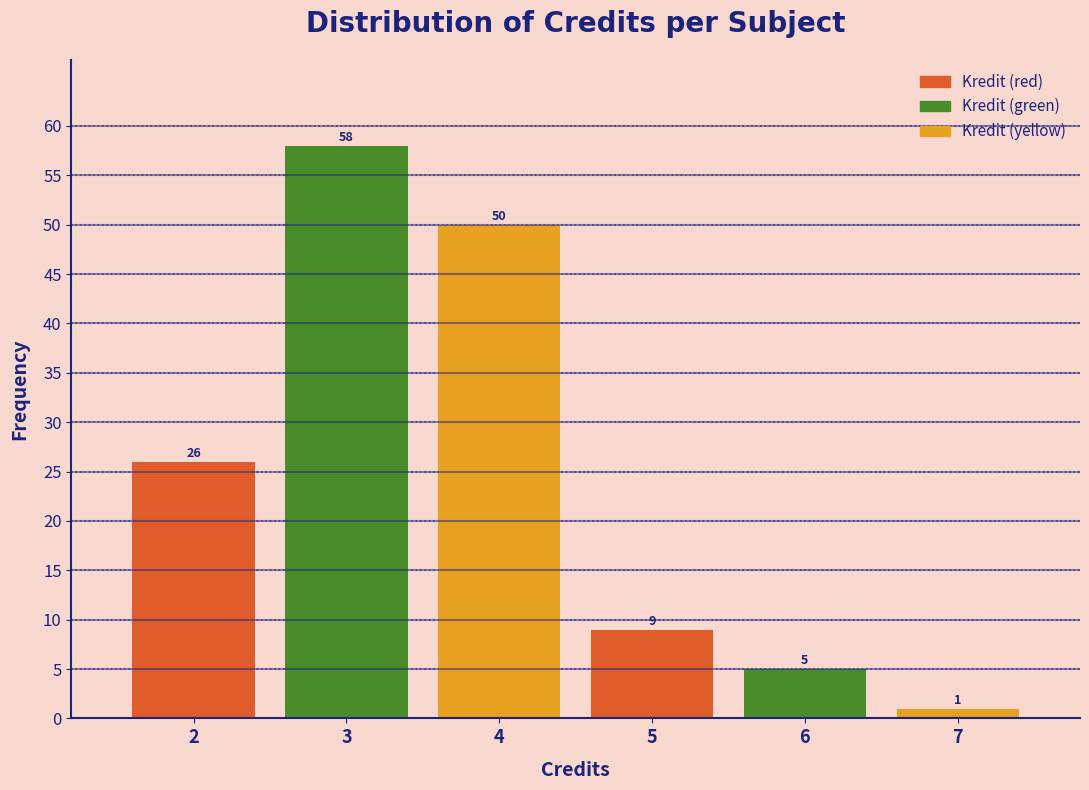

How tall is the bar that spans 6.5 to 7.5 on the x-axis?

1